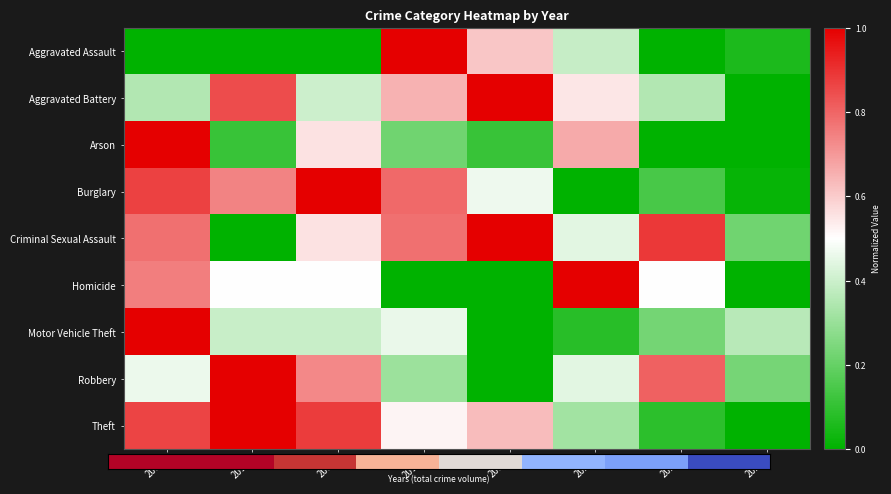

At which category is the sum across all series the highest?

2015